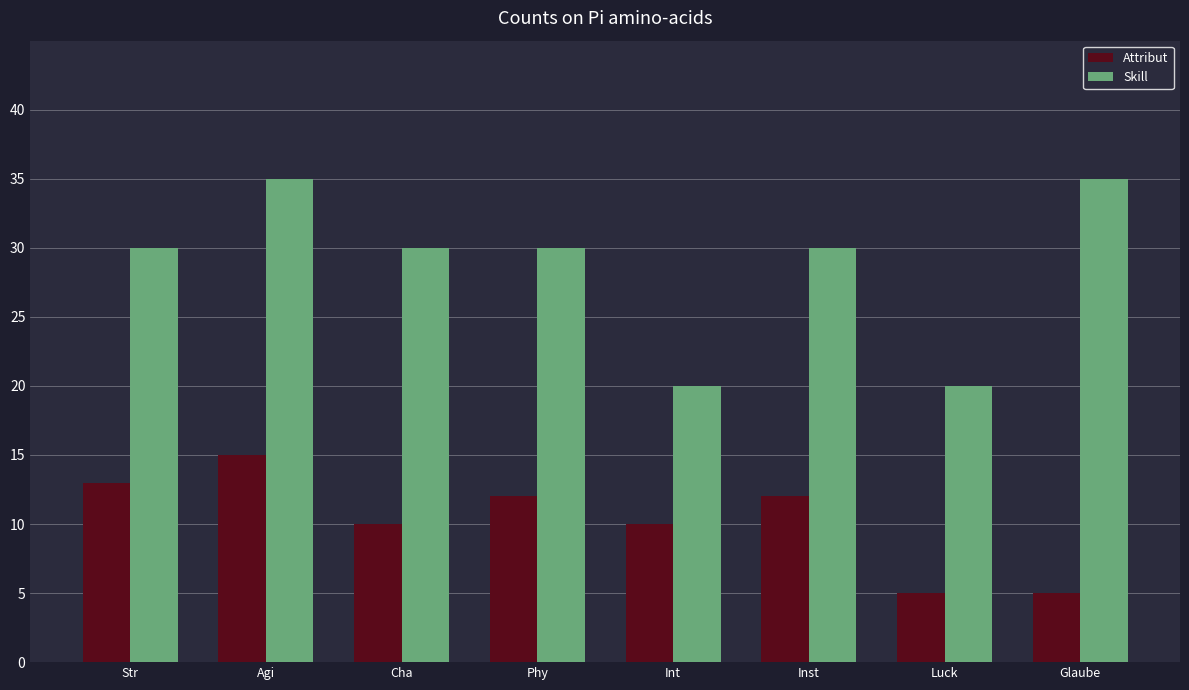

Which series has the widest spread of values?

Skill